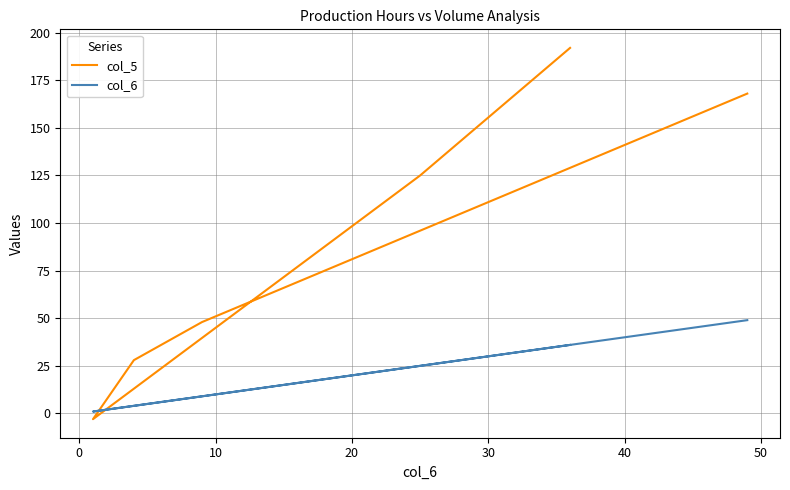

True or false: col_5 and col_6 intersect in this chart.

True